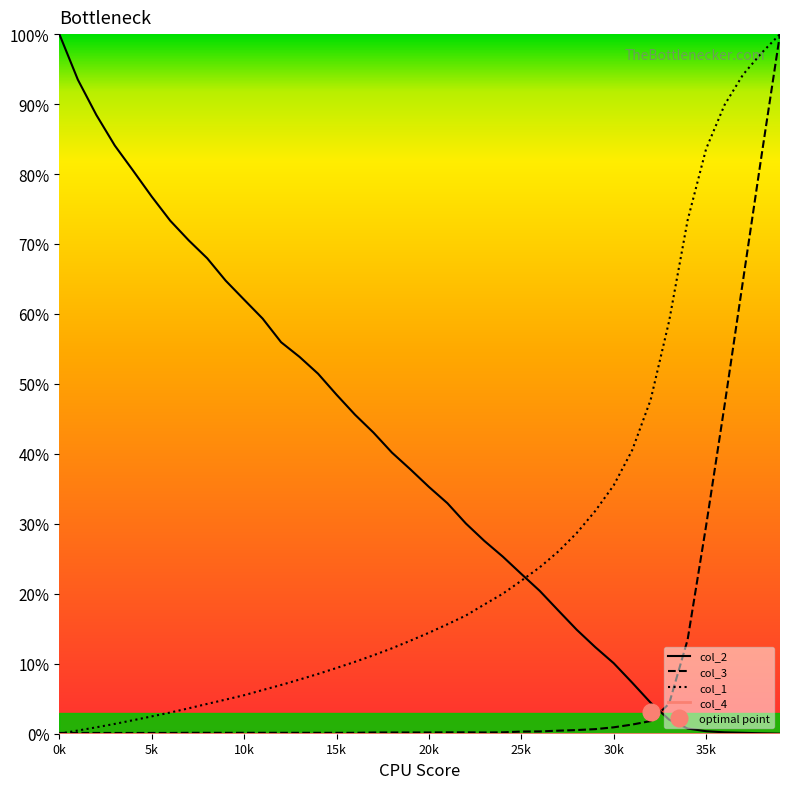

True or false: col_3 and col_2 cross at least once.

True